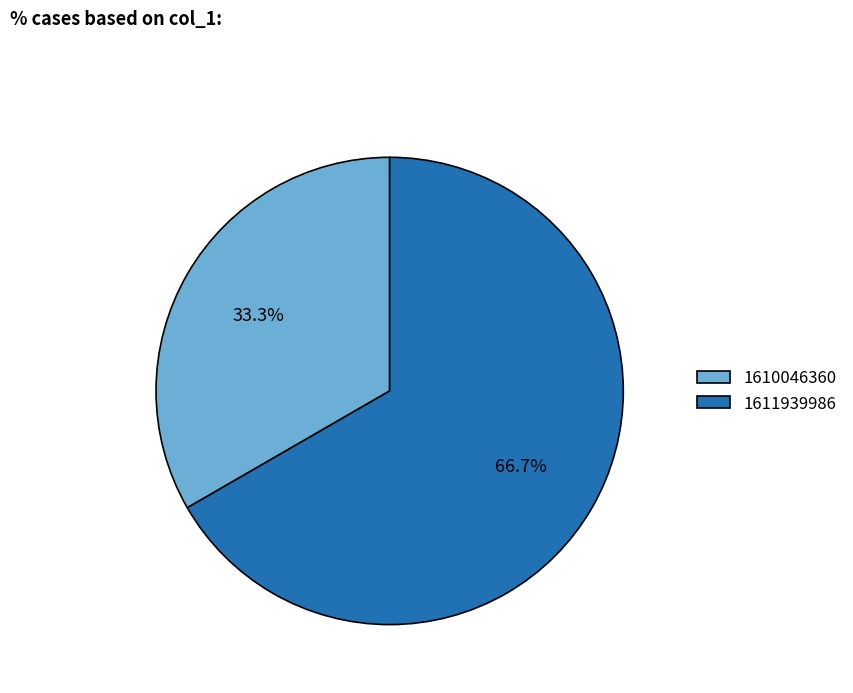

Between 1611939986 and 1610046360, which is larger?

1611939986